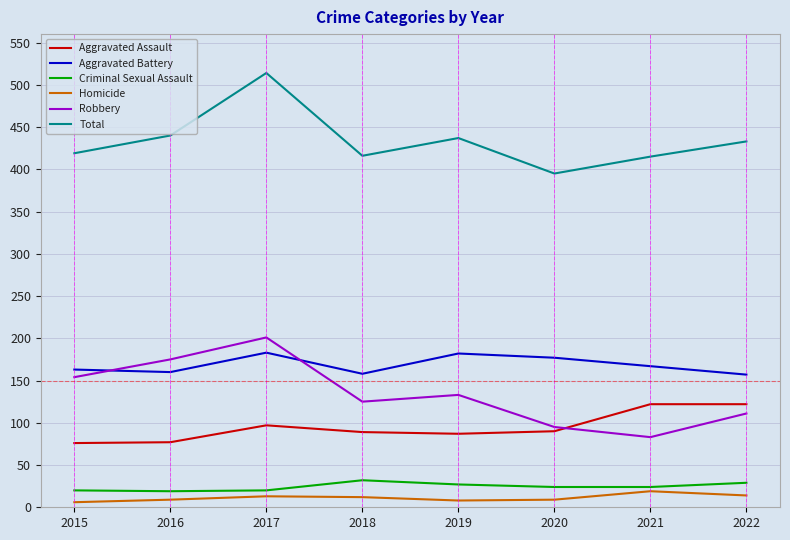

True or false: Total has a value of 440 at 2016.

True